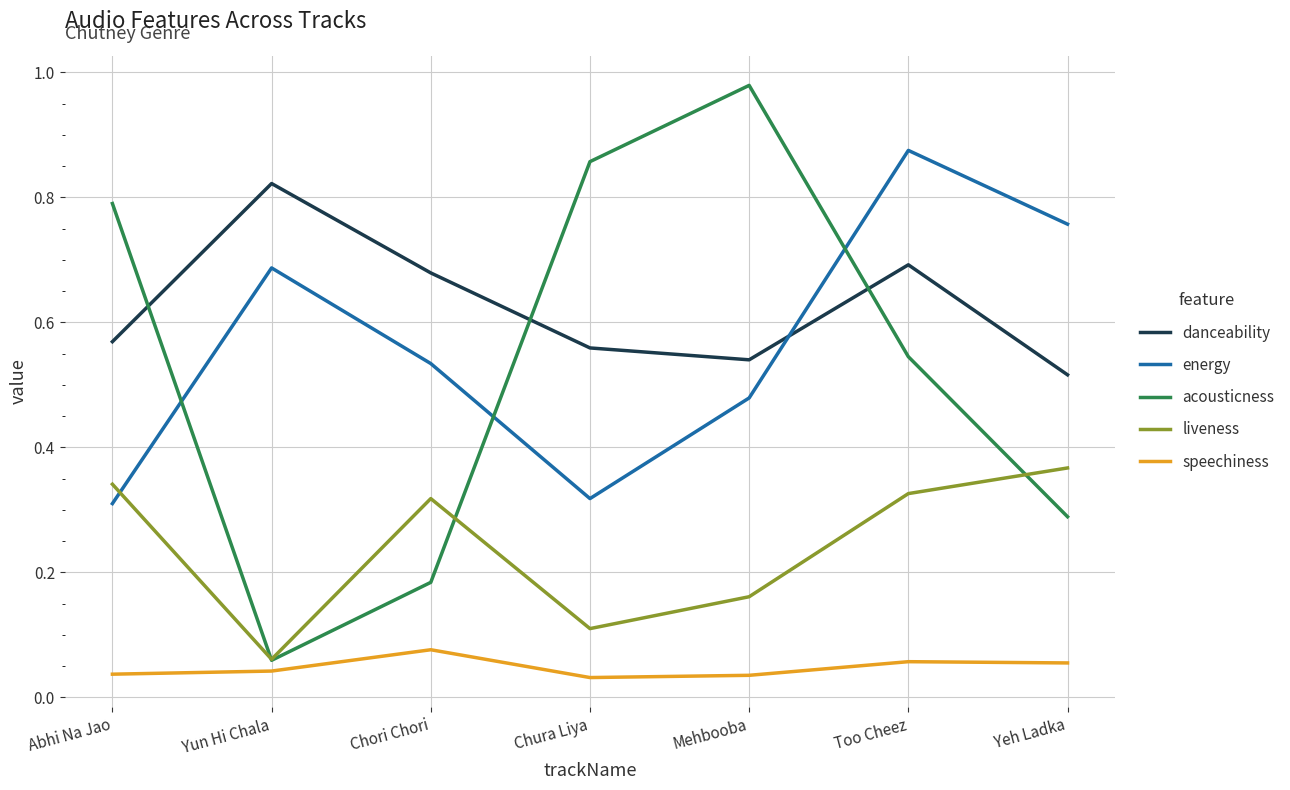

How many interior local peaks does the liveness series have?

1